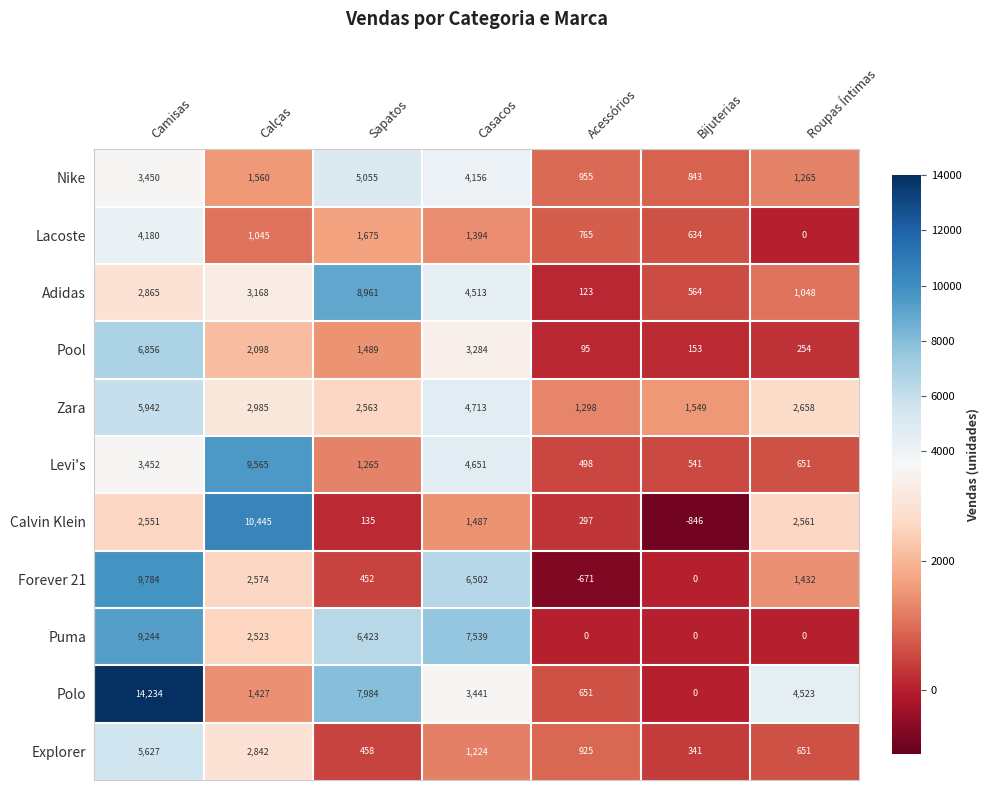

At which label does Puma first exceed 2523?

Camisas